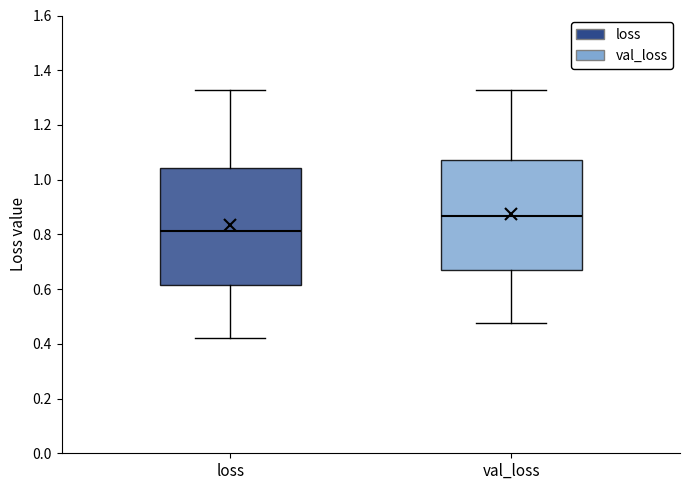

Reading left to right, read every box against the y-axis: the position of its median line, the range the box covers, and the ends of its whiskers. The values are not printed on the chart, so give them approximately, as read against the axis.

loss: median 0.82, box 0.62 to 1.04, whiskers 0.42 to 1.32
val_loss: median 0.86, box 0.68 to 1.08, whiskers 0.48 to 1.32